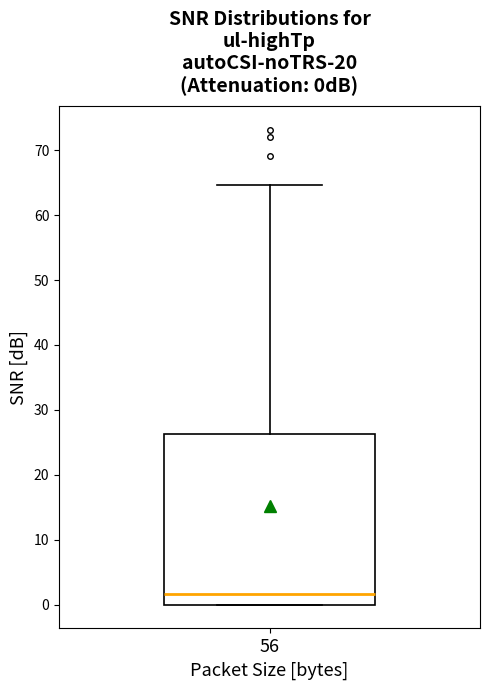

Read this box plot against the y-axis: the position of the median line, the range covered by the box, and the ends of both whiskers. The values are not printed on the chart, so give them approximately, as read against the axis.

median 2, box 0 to 26, whiskers 0 to 65